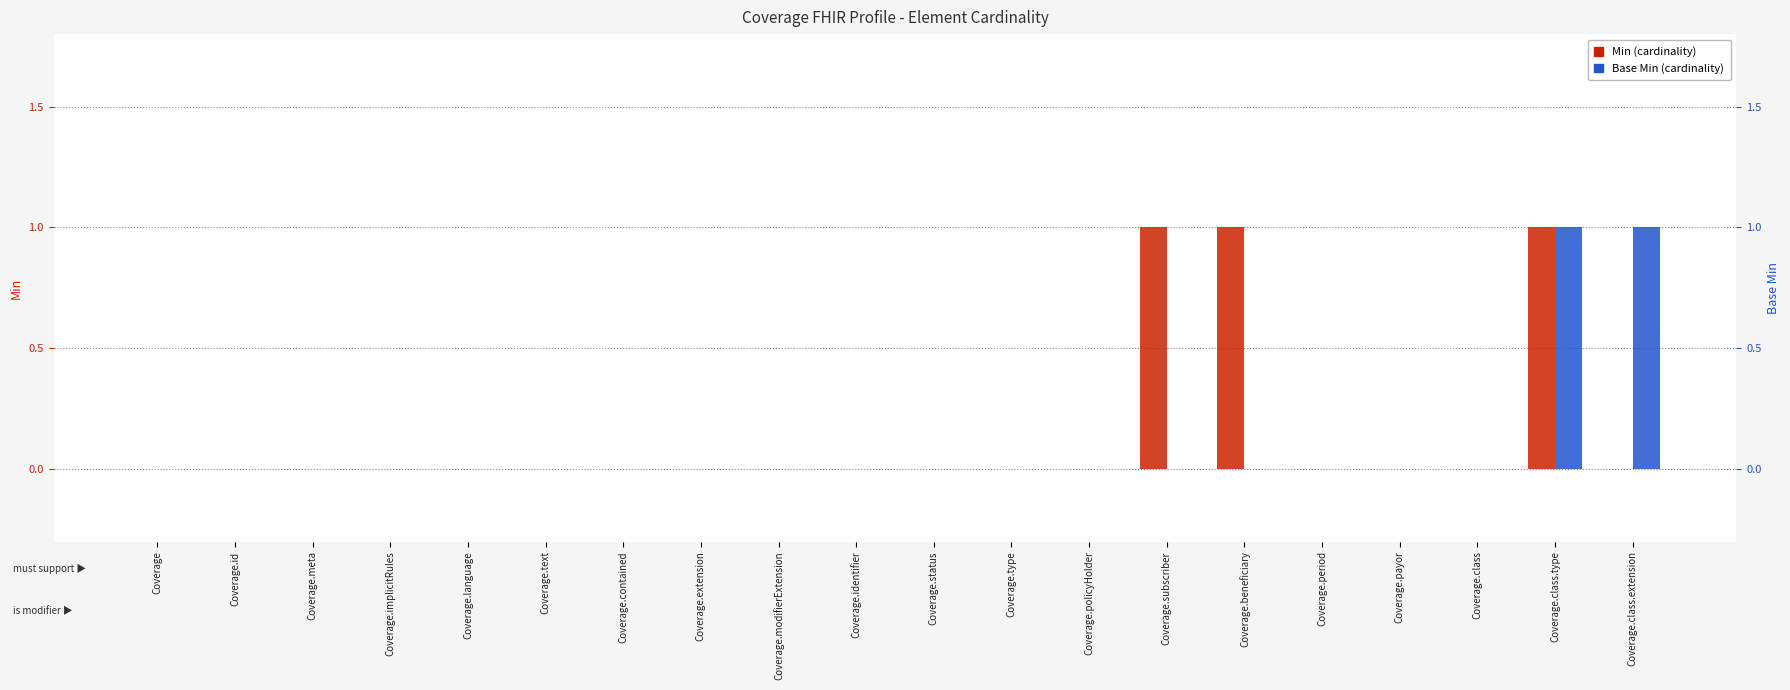

Rank the series at Coverage.type from highest to lowest value.

Min, Base Min